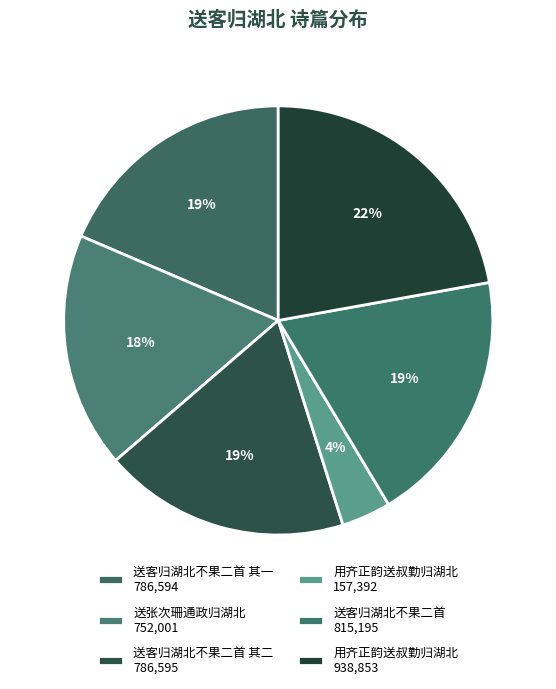

Count the number of slices in the pie.

6